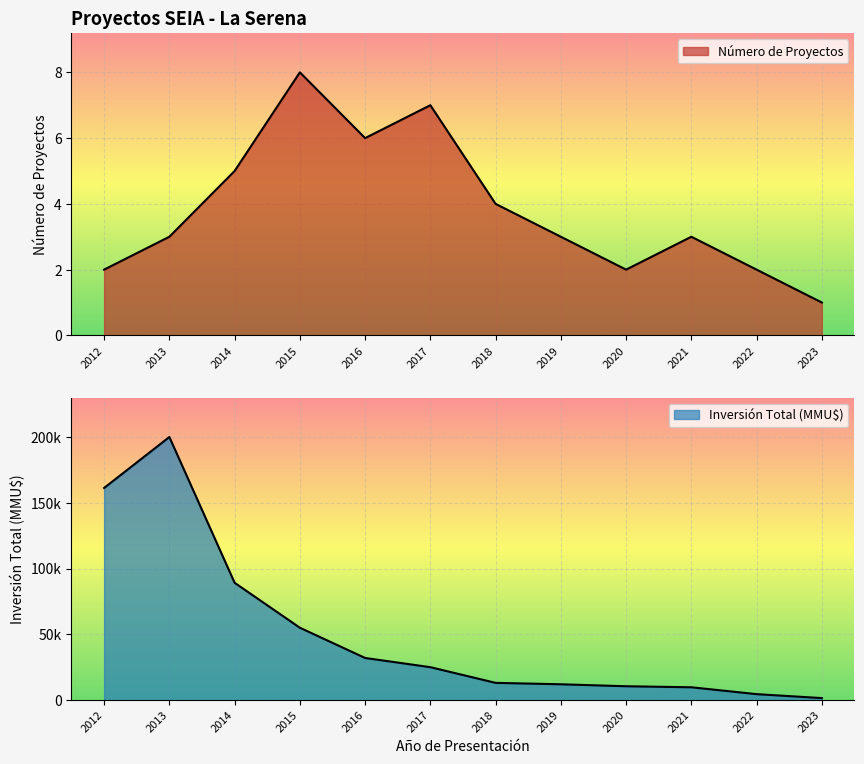

Which series changed the most between 2016 and 2017?

Inversión Total (MMU$)